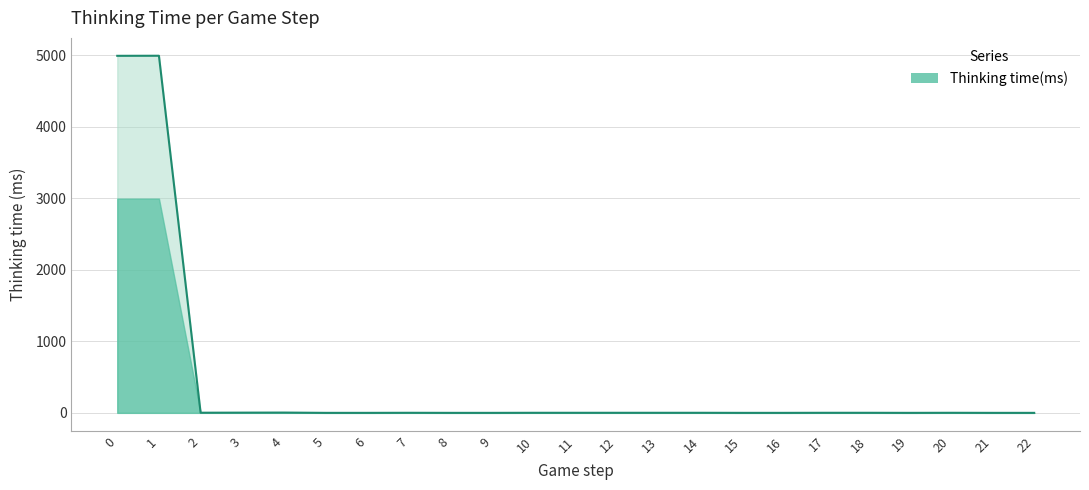

What is the maximum value shown in the chart?

4990